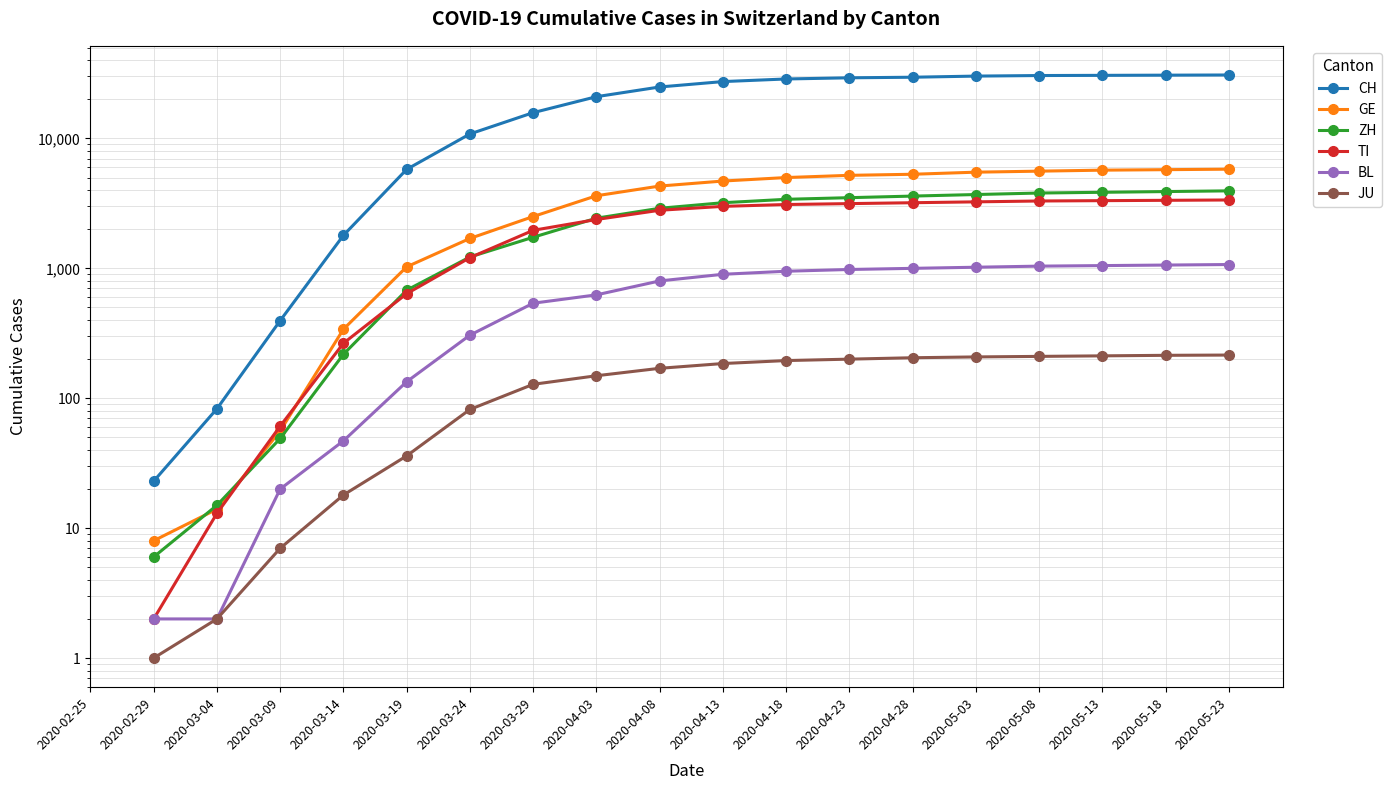

True or false: CH has a value of 83.0 at 2020-03-04.

True